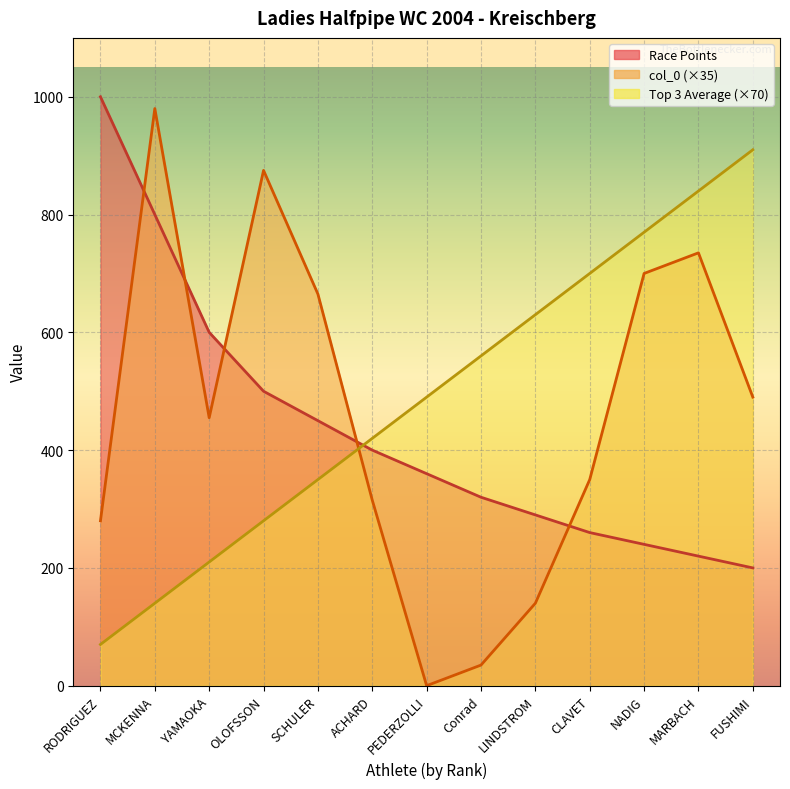

At which label does Race Points first exceed 360?

RODRIGUEZ